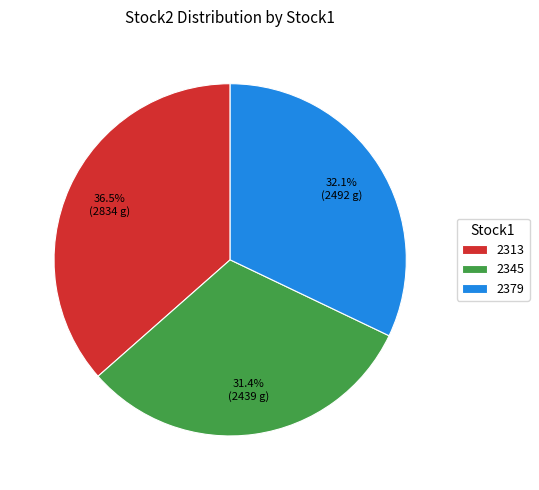

True or false: 2313 accounts for 50% of the total.

False